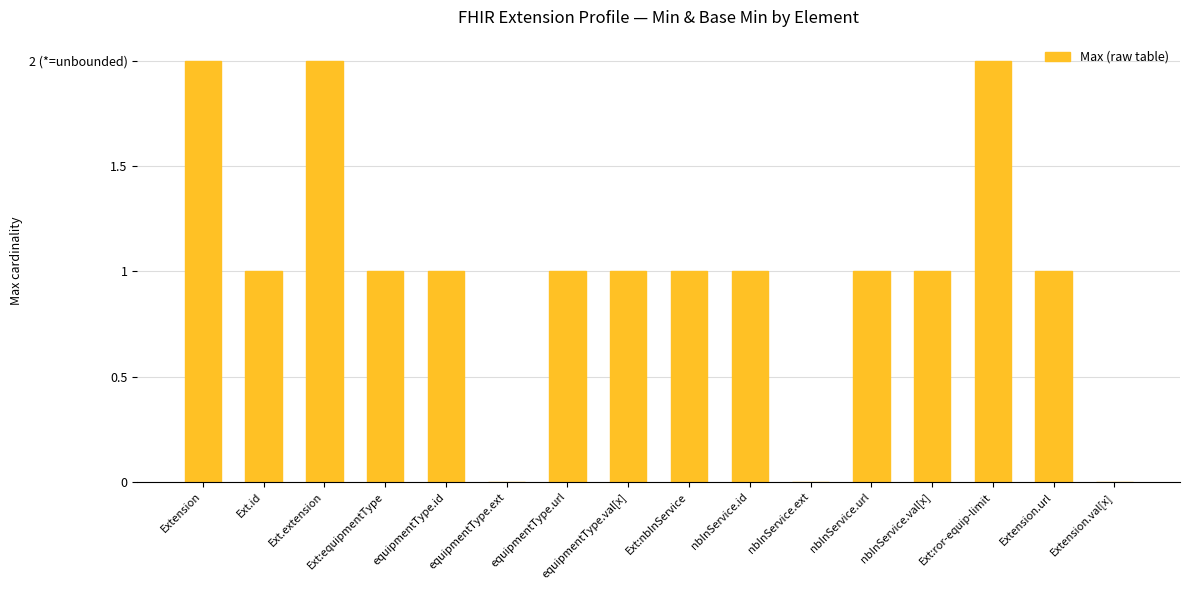

The chart shows a value of 3 at Ext.extension. True or false?

False